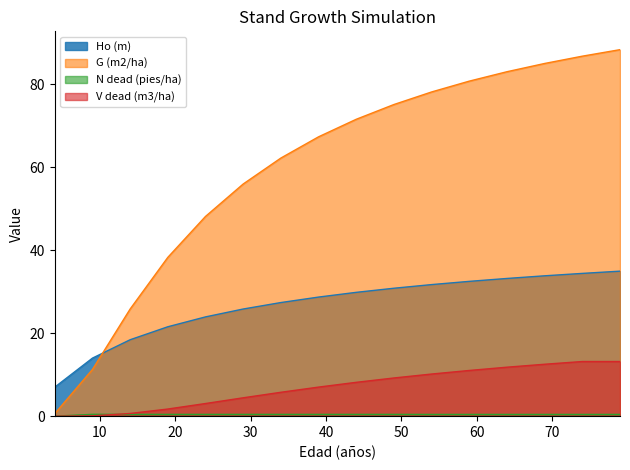

Is the value of V dead (m3/ha) at 14 greater than the value of G (m2/ha) at 64?

No